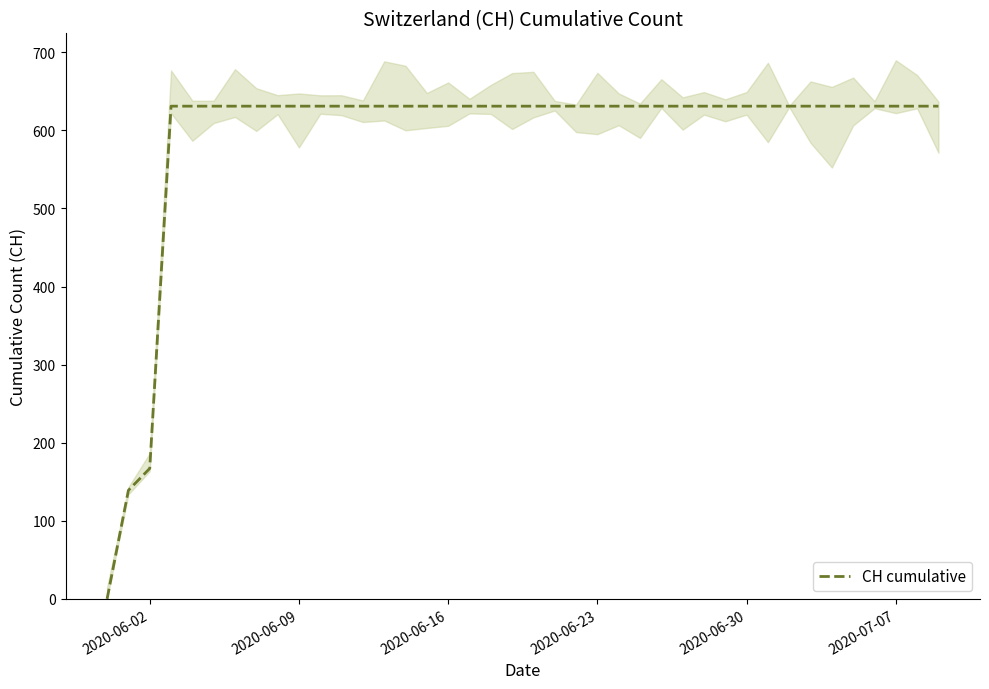

At which label is CH cumulative closest to 315?

2020-06-02